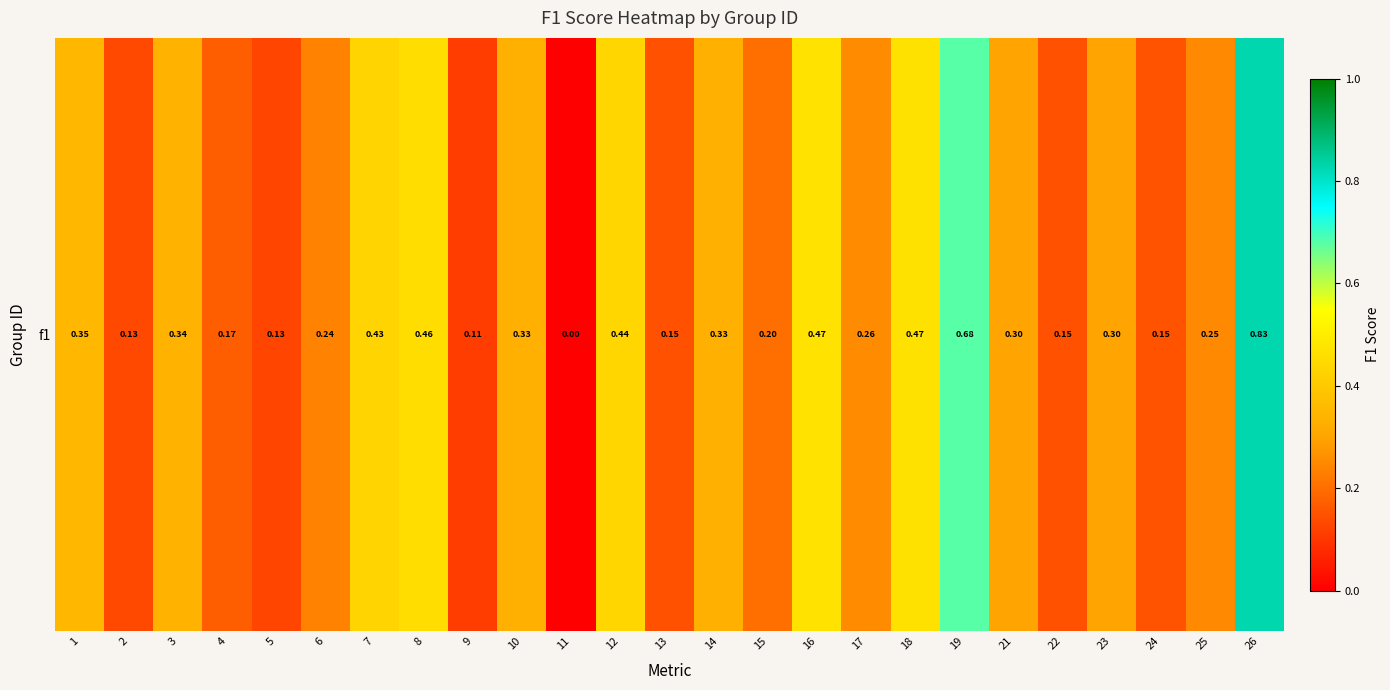

True or false: the data shows 0.1 at 21.

False